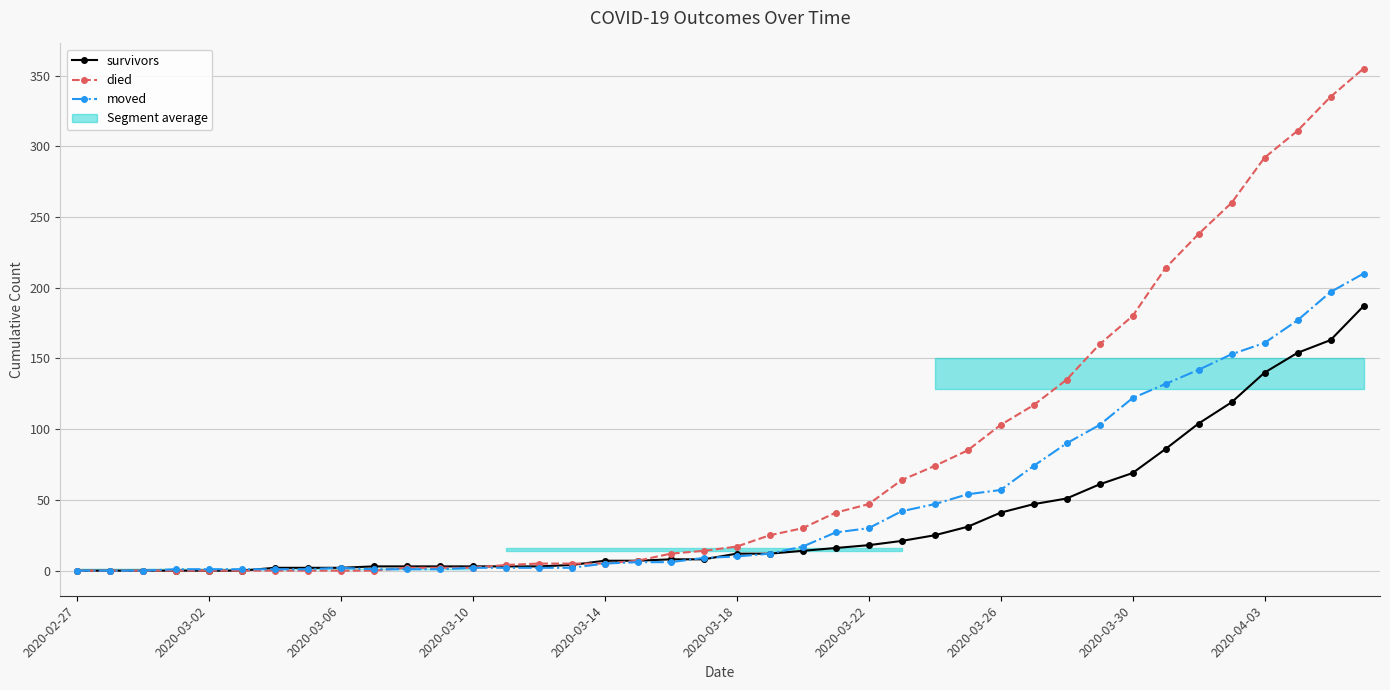

Rank the series at 38 from highest to lowest value.

died, moved, survivors